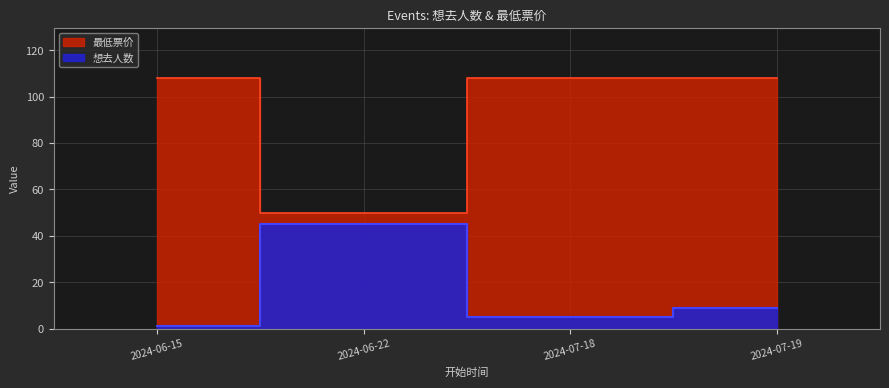

What is the sum of all 想去人数 values?

60